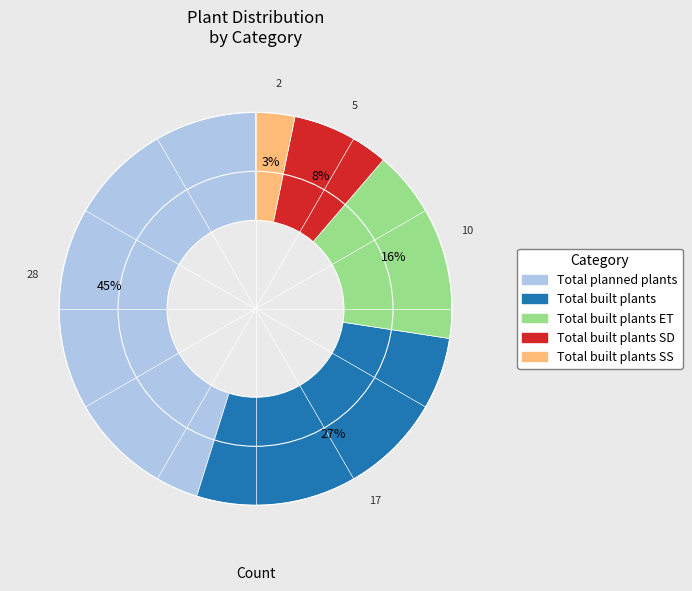

To the nearest percent, what is the difference between the largest and smallest slice percentages?

42%